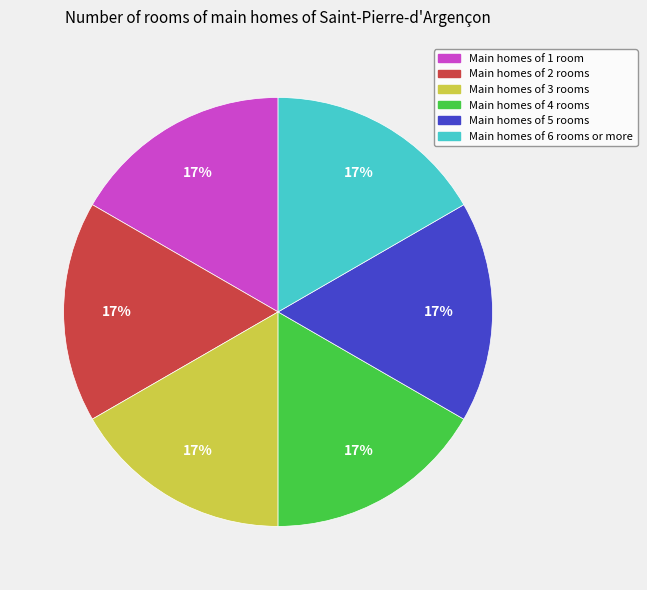

Is it true that Main homes of 6 rooms or more is 26% of the pie?

False